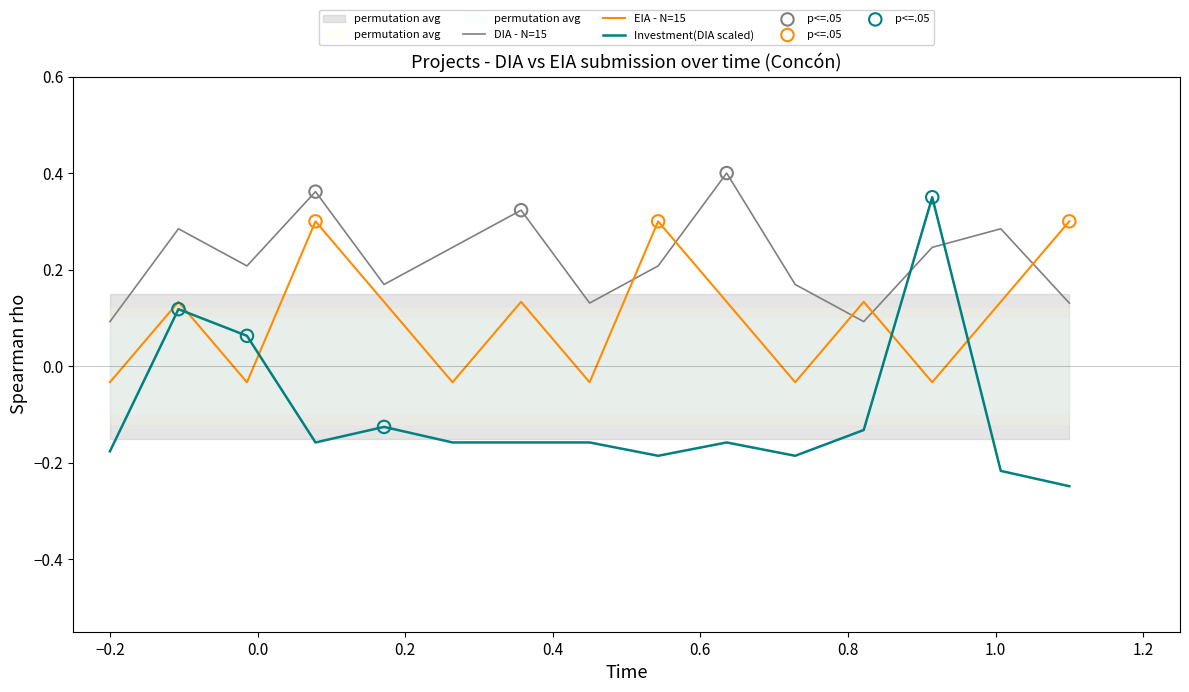

How many times do DIA - N=15 and EIA - N=15 cross each other?

5